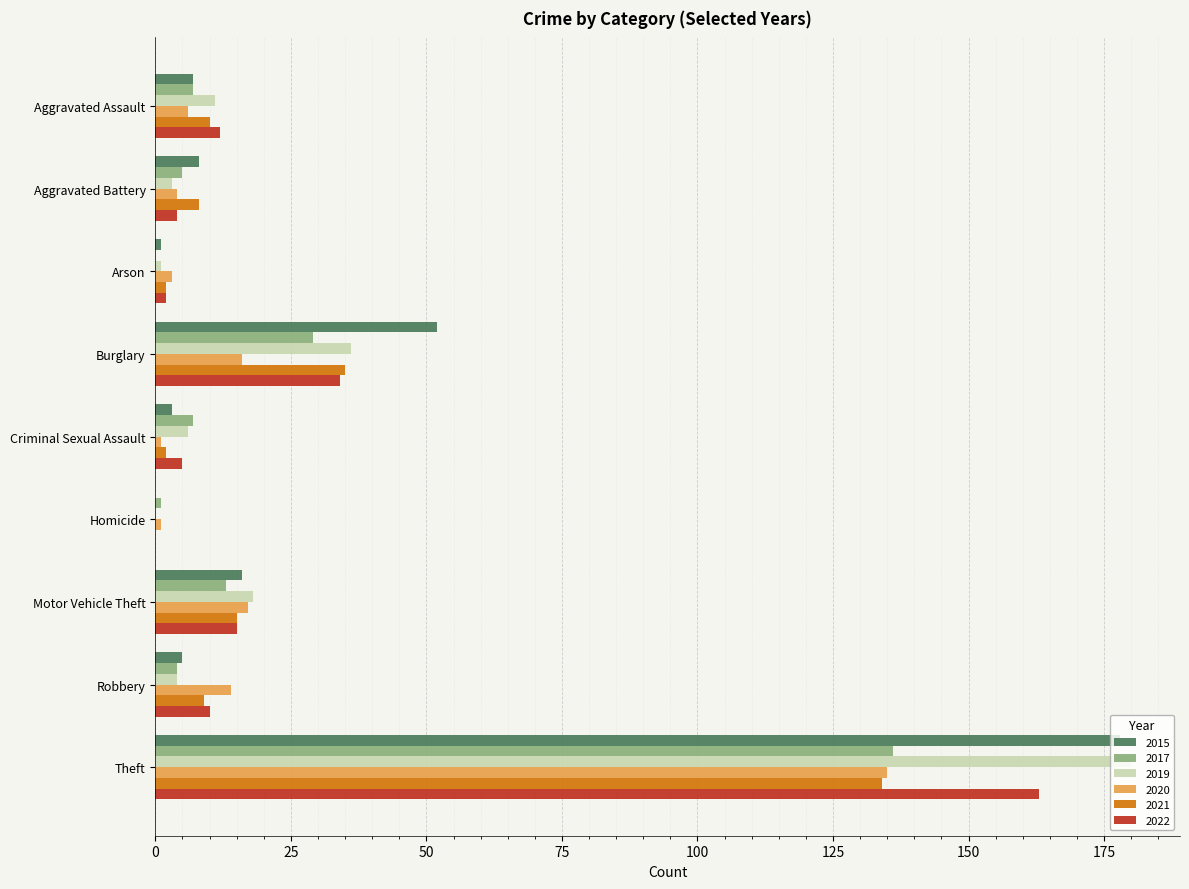

At which category is the sum across all series the highest?

Theft